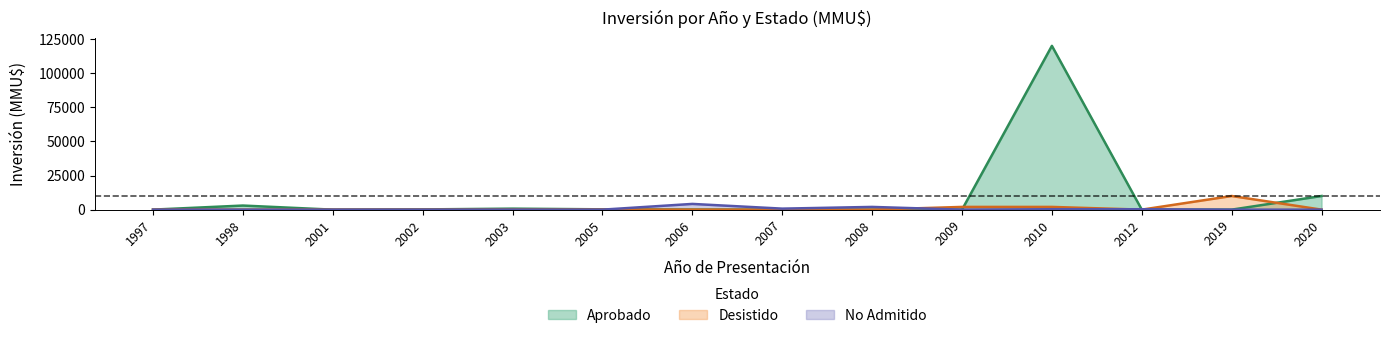

How many lines are shown in the chart?

3